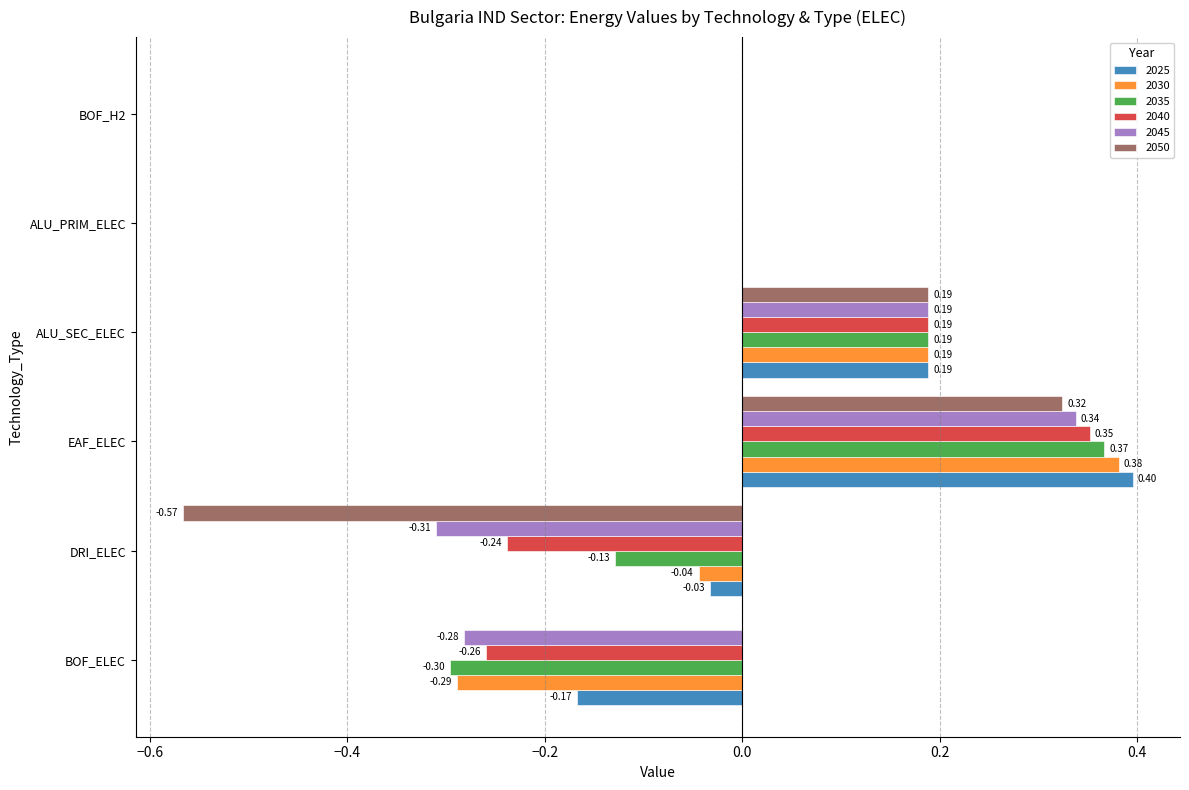

How many series are shown in this chart?

6